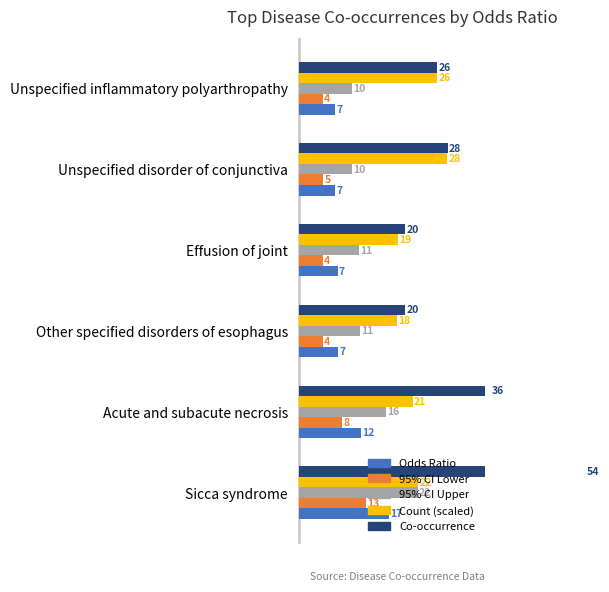

How many bars are there in total?

30